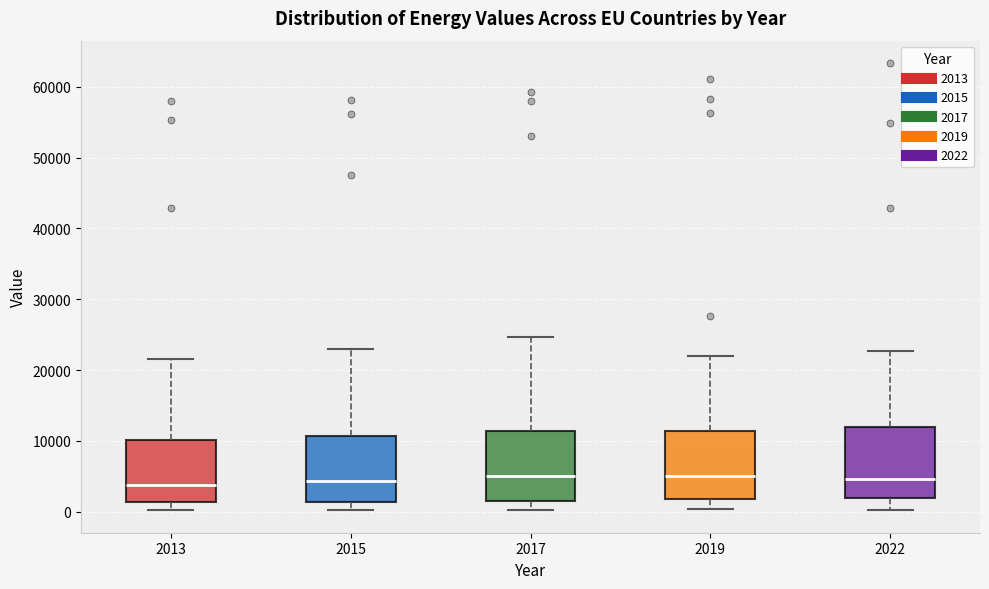

Reading left to right, read every box against the y-axis: the position of its median line, the range the box covers, and the ends of its whiskers. The values are not printed on the chart, so give them approximately, as read against the axis.

2013: median 4000, box 1000 to 10000, whiskers 0 to 22000
2015: median 4000, box 1000 to 11000, whiskers 0 to 23000
2017: median 5000, box 2000 to 11000, whiskers 0 to 25000
2019: median 5000, box 2000 to 11000, whiskers 0 to 22000
2022: median 5000, box 2000 to 12000, whiskers 0 to 23000